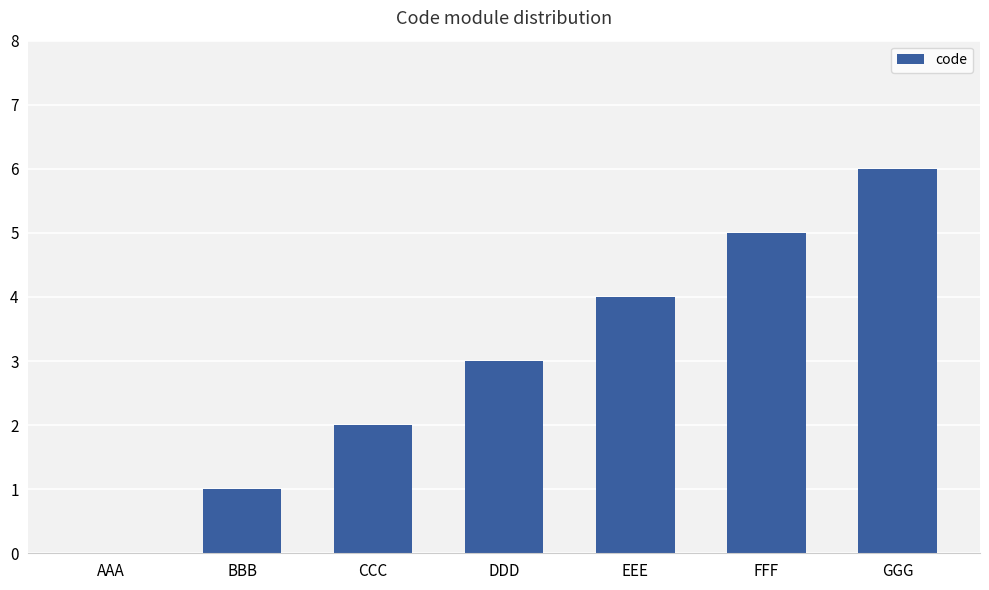

At which category does the chart reach its peak across all series?

GGG